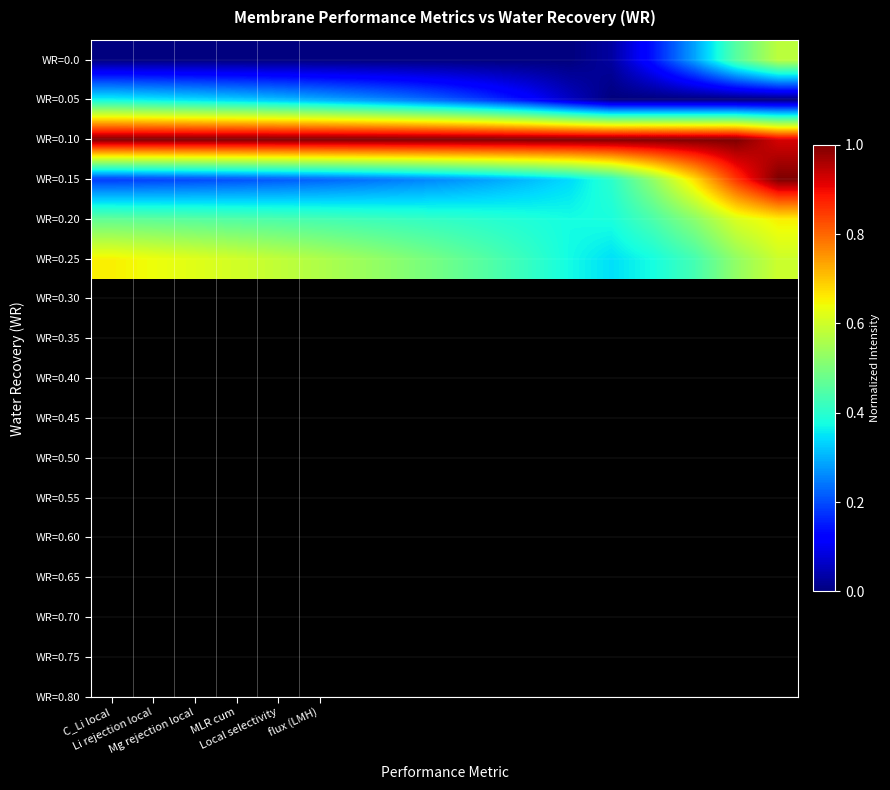

Count the number of data series in this chart.

6